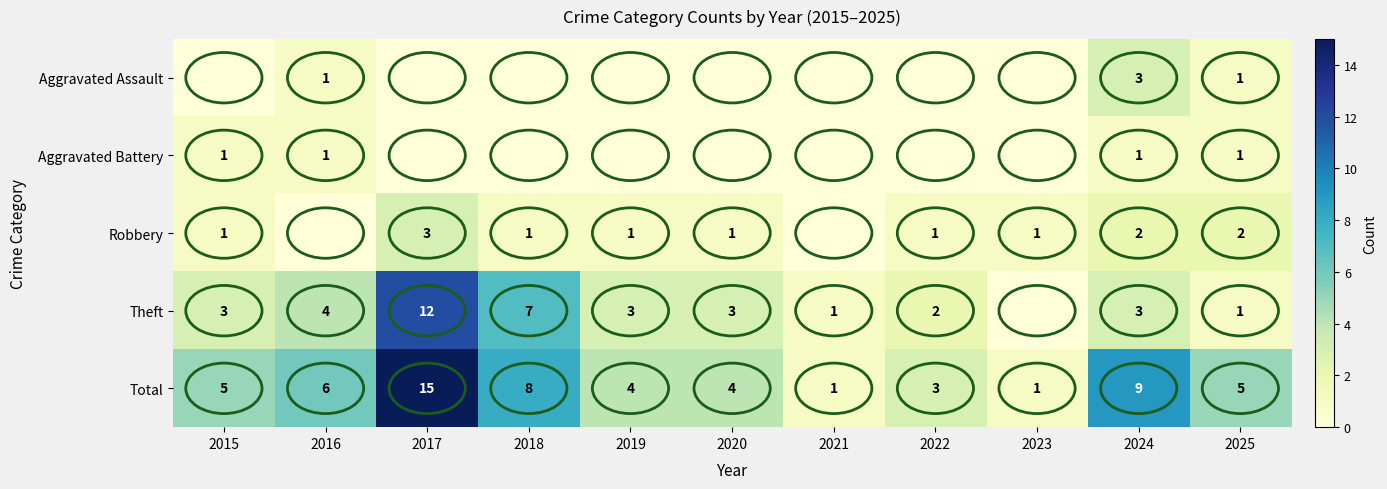

At which label is Total closest to 8?

2018